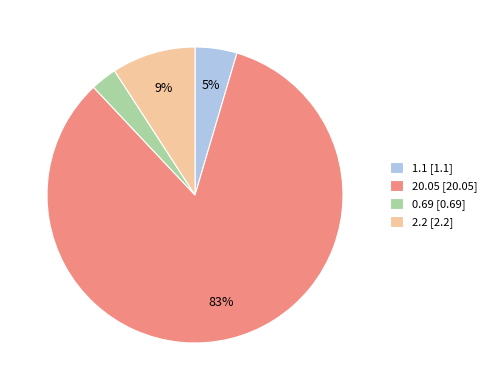

True or false: 0.69 accounts for 3% of the total.

True